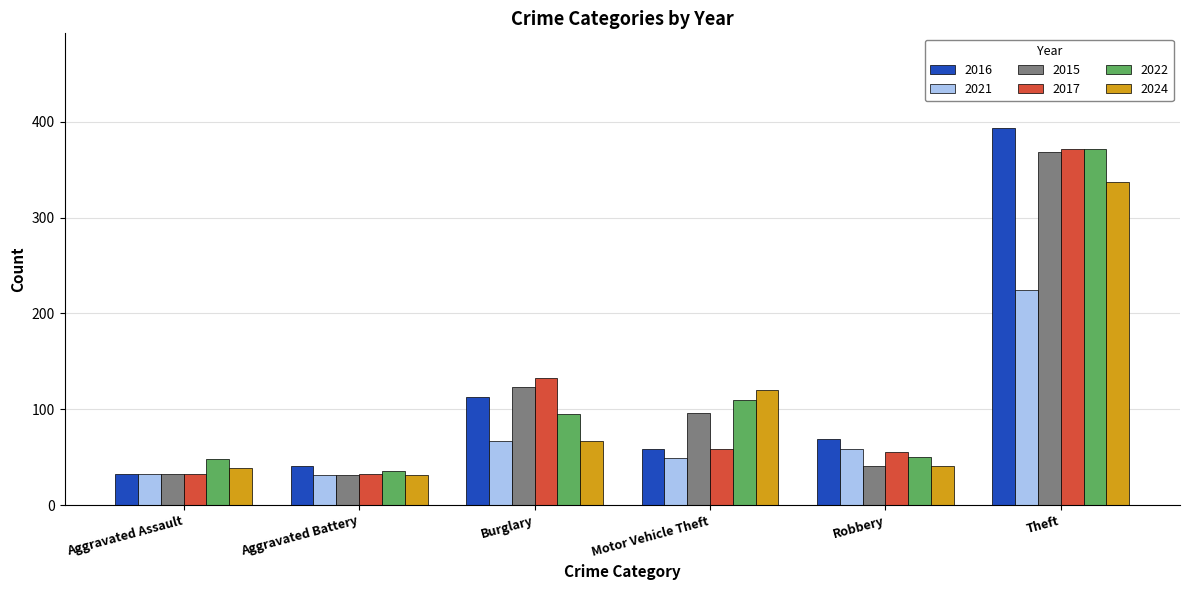

What is the total value across all series at Robbery?

315